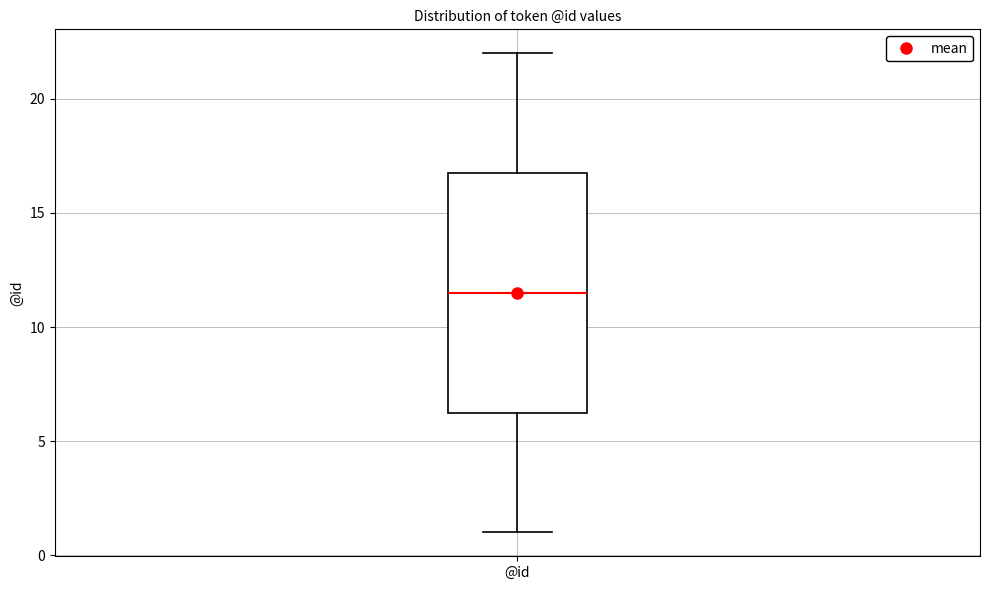

Where does the lower whisker of the box for @id end on the y-axis? The values are not printed on the chart, so give them approximately, as read against the axis.

1.0